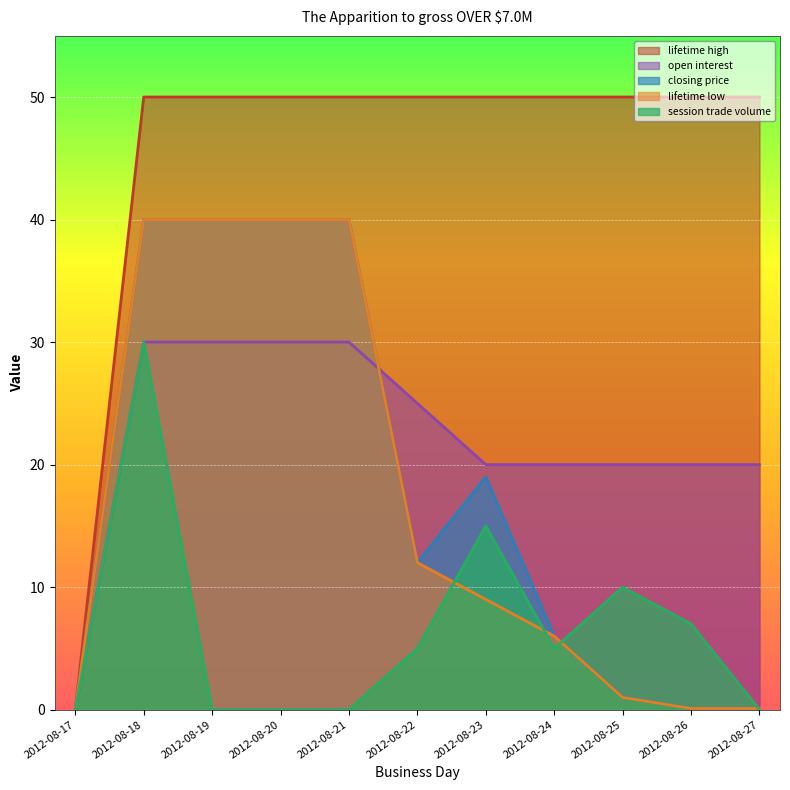

The value of lifetime low at 2012-08-19 is 40.0. True or false?

True